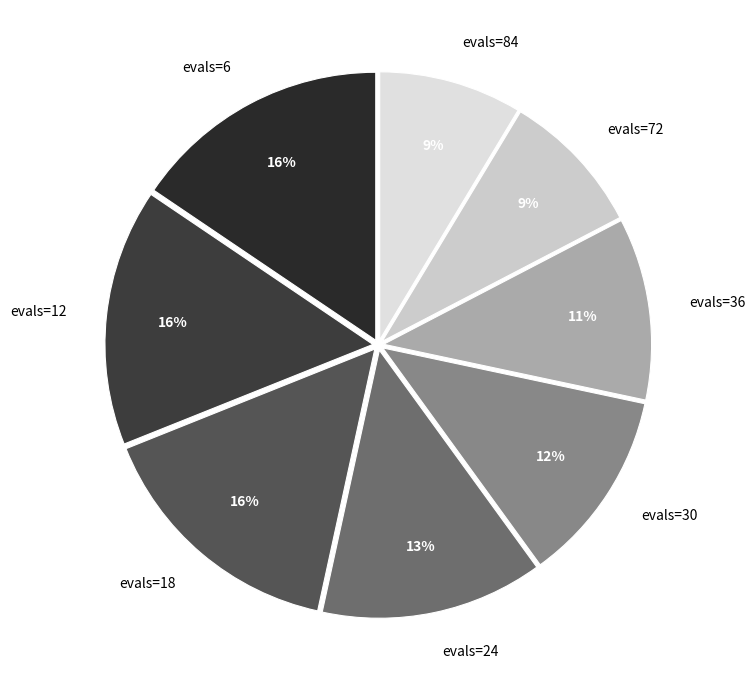

Is it true that evals=18 is 16% of the pie?

True